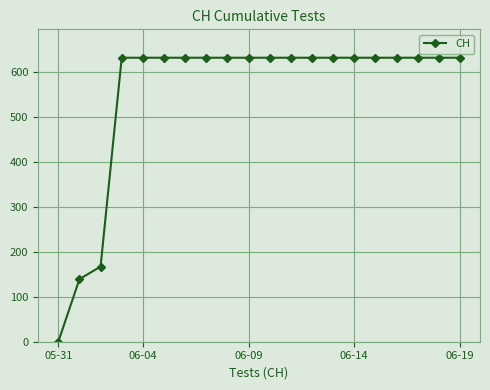

What is the sum of all values?

11033